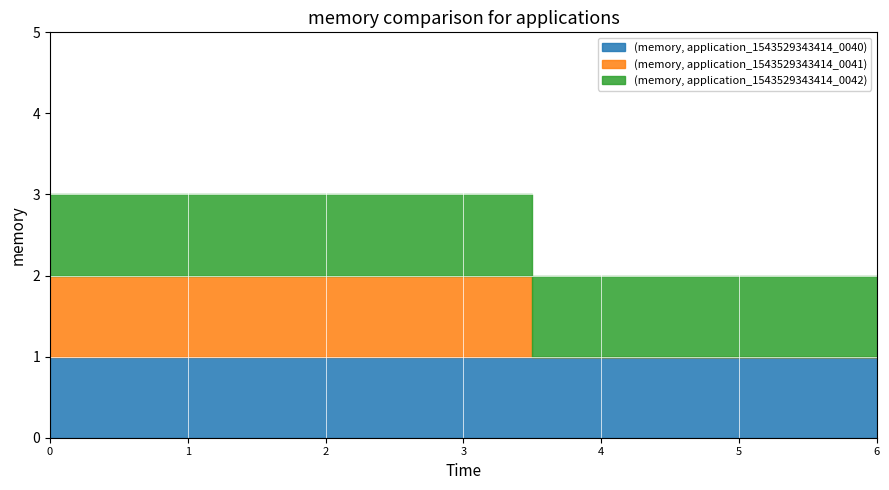

What are all the series names shown in the legend?

(memory, application_1543529343414_0040), (memory, application_1543529343414_0041), (memory, application_1543529343414_0042)